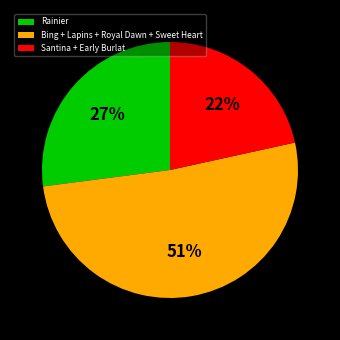

Combined, do Santina + Early Burlat and Bing + Lapins + Royal Dawn + Sweet Heart account for over 50%?

Yes